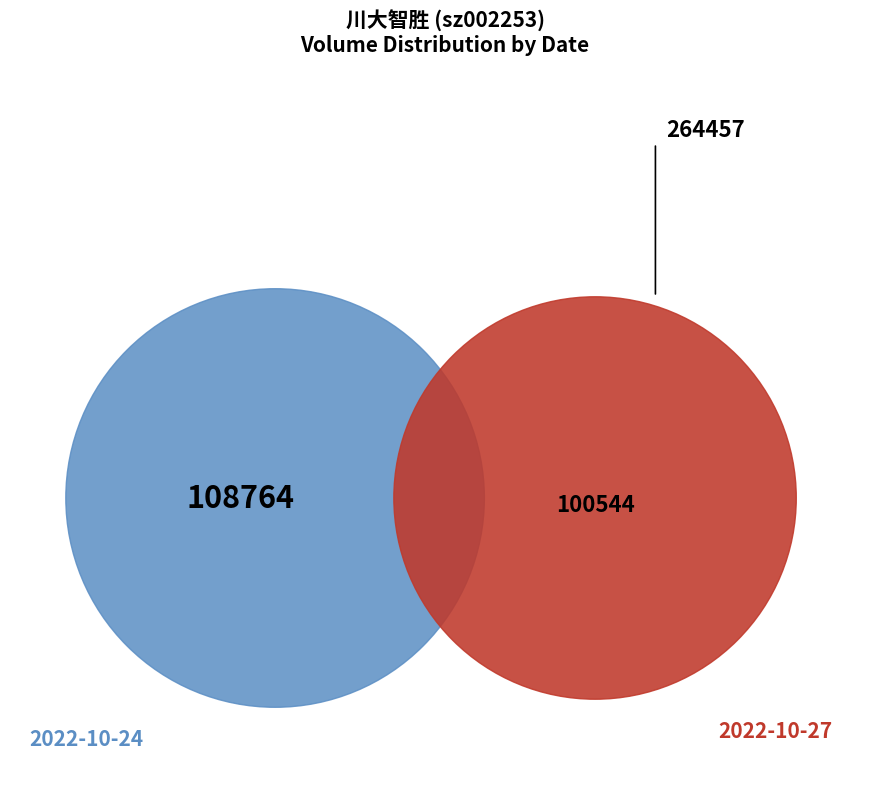

The 2022-10-25 slice represents 27% of the pie. True or false?

False